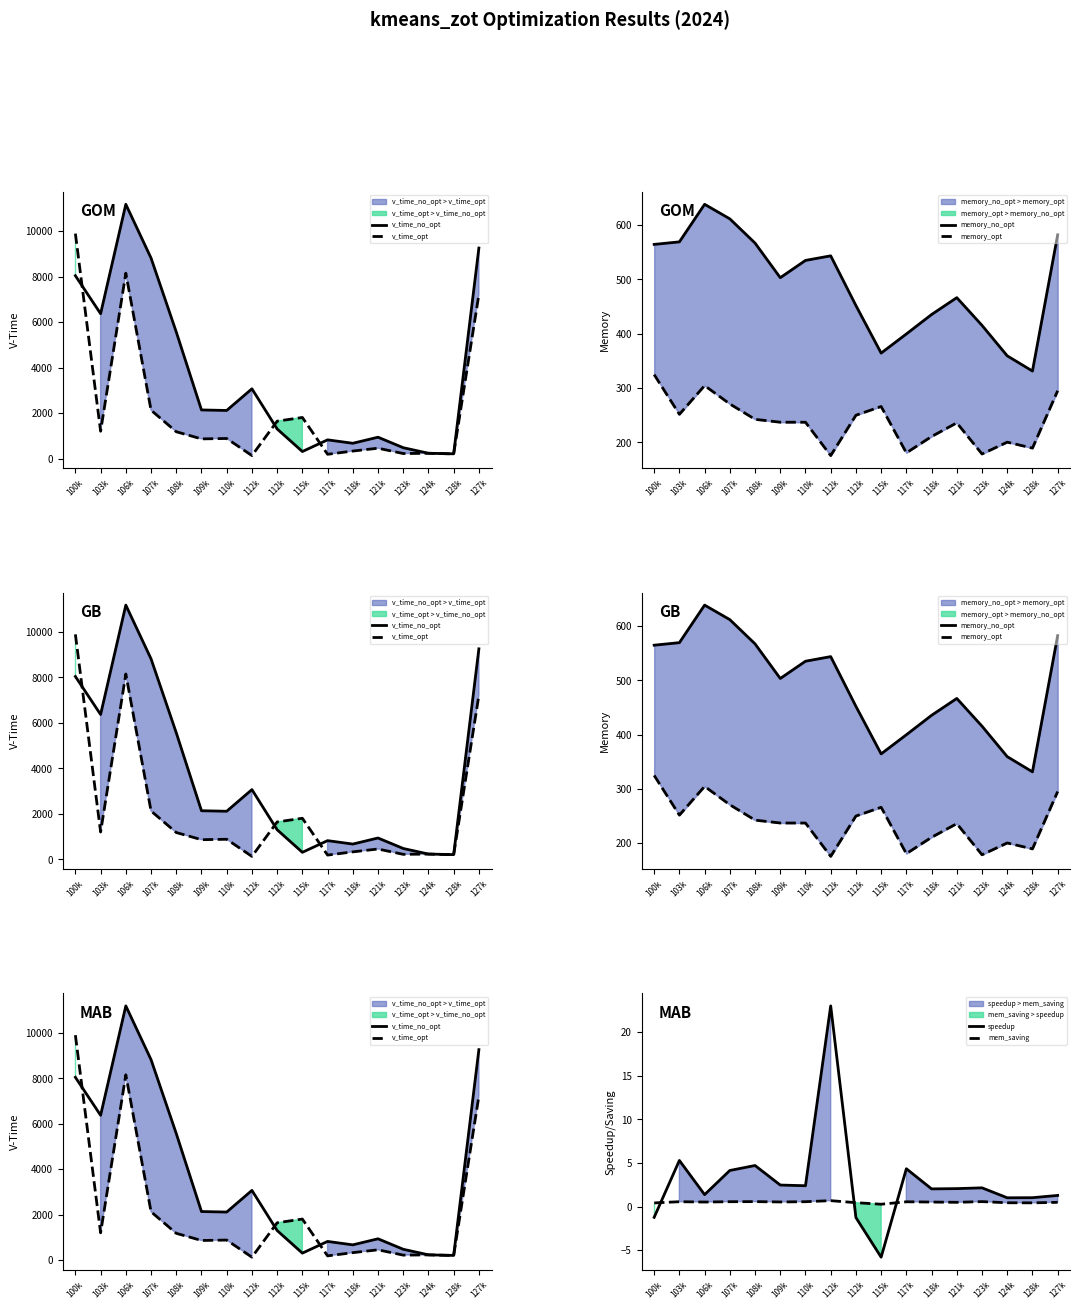

The memory_no_opt series shows 965.0 at 112k. True or false?

False